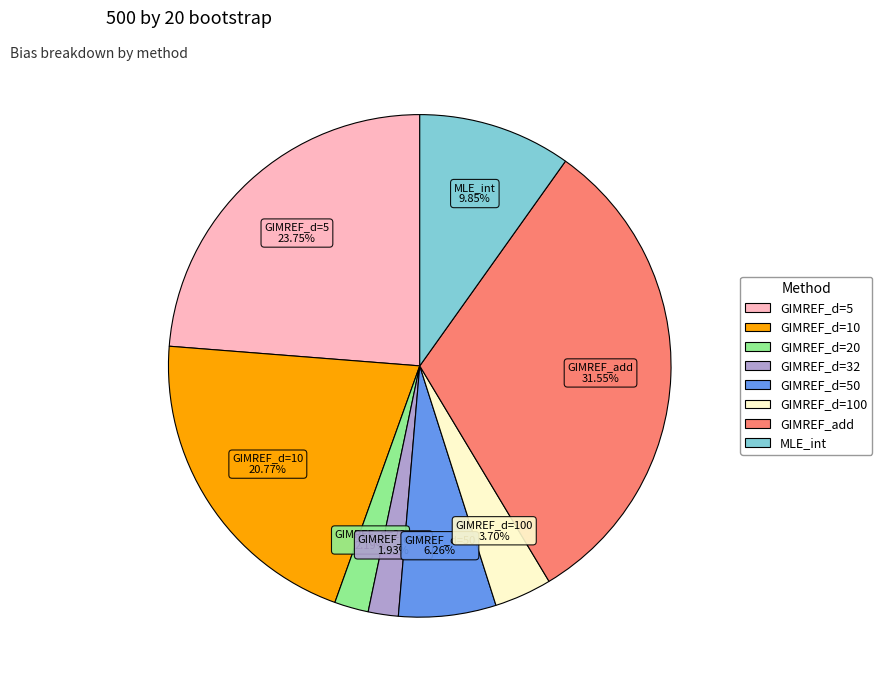

Is there any slice that represents more than half of the pie?

No